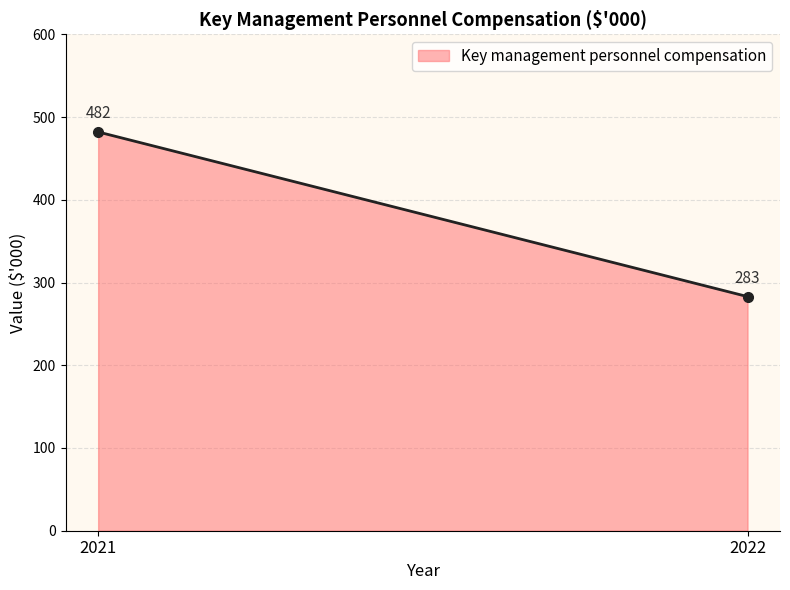

Between 2021 and 2022, which is larger?

2021